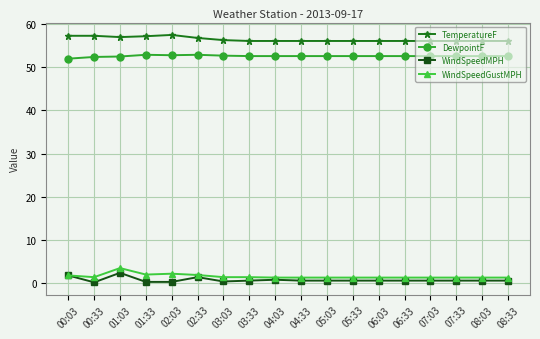

What position from the right is 04:03?

10